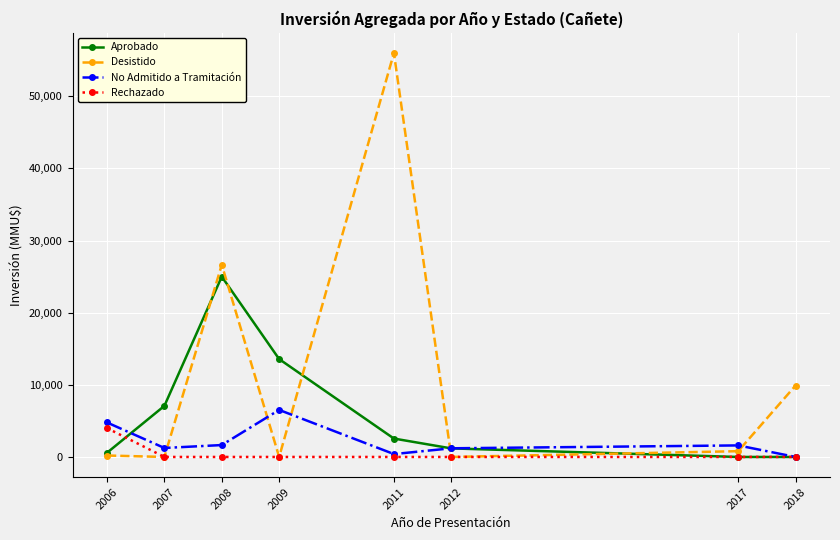

Rank the series by their maximum value, from highest to lowest.

Desistido, Aprobado, No Admitido a Tramitación, Rechazado